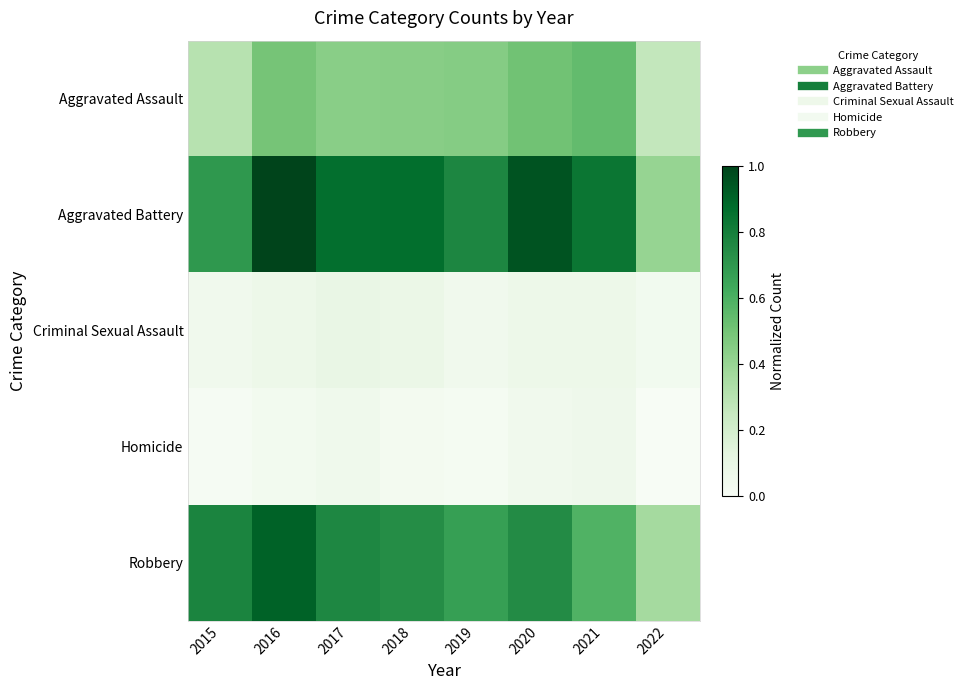

Which label corresponds to the largest value in the chart?

2016